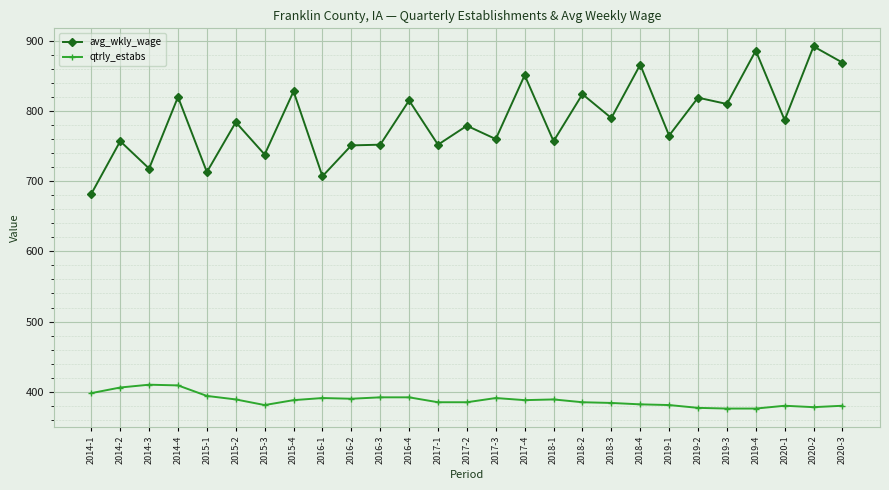

The qtrly_estabs series shows 392 at 2016-4. True or false?

True